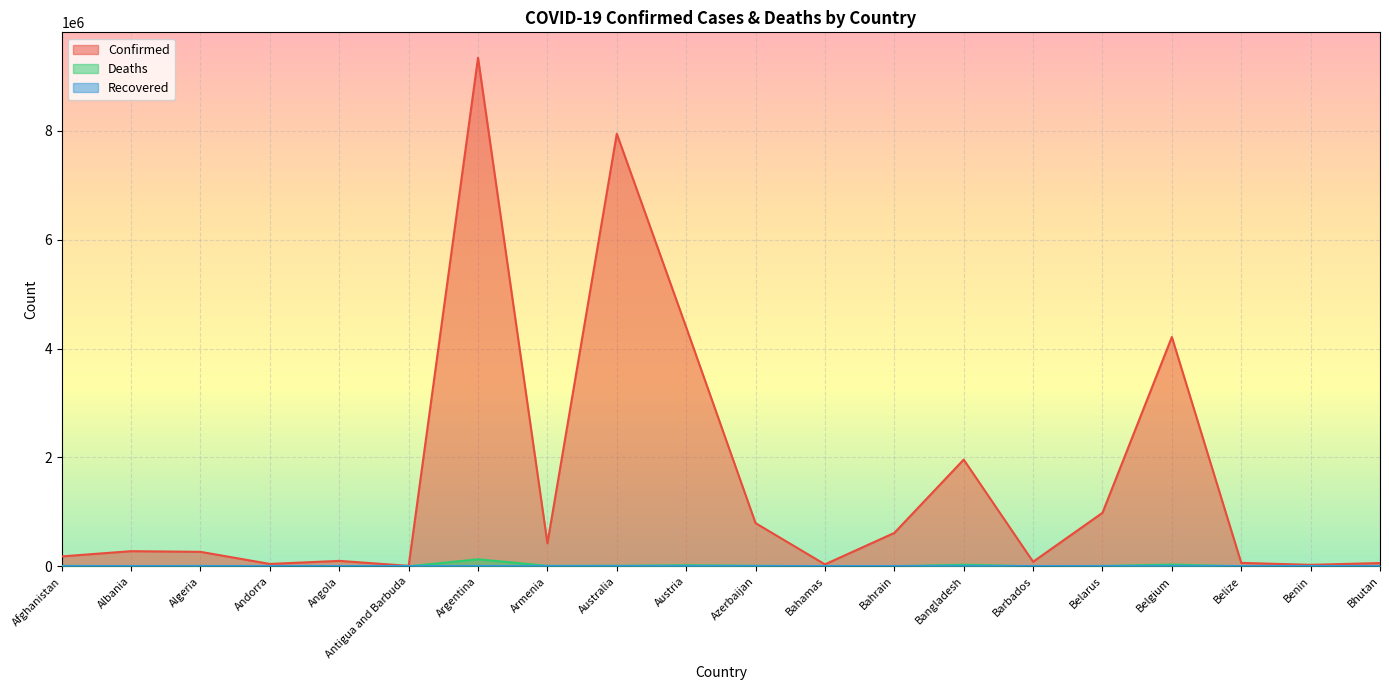

Is the value of Confirmed at Belarus greater than the value of Deaths at Barbados?

Yes